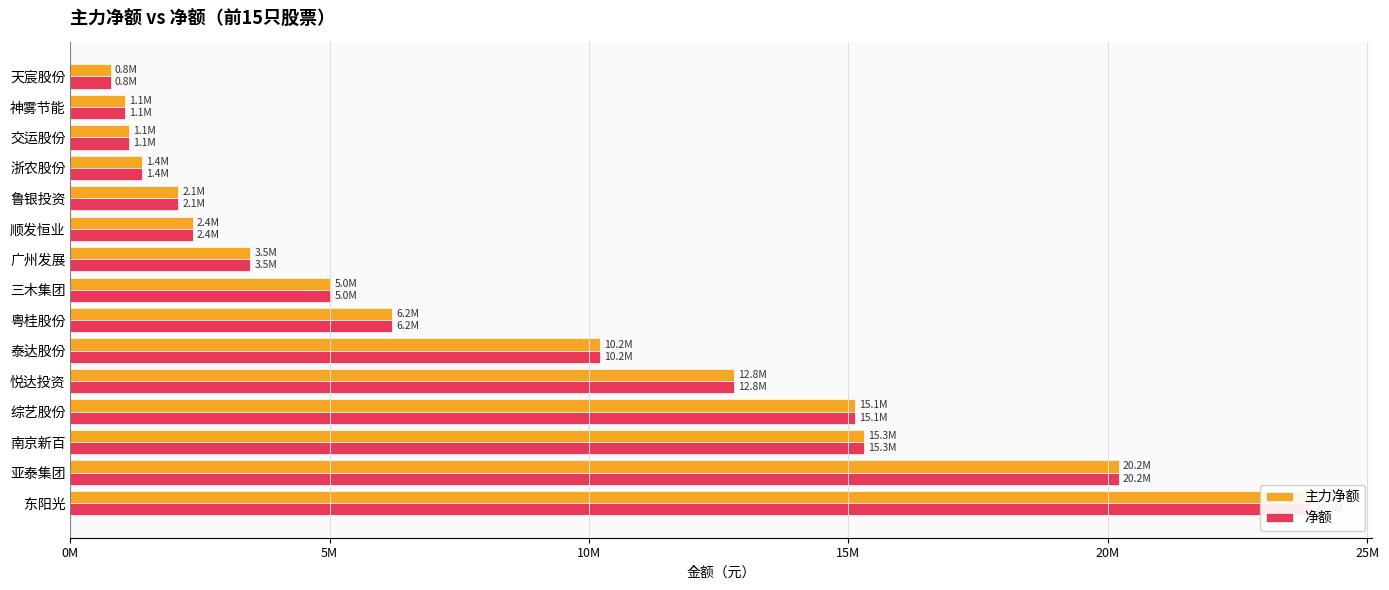

What is the difference between the second highest and minimum values in the 净额 series?

19433871